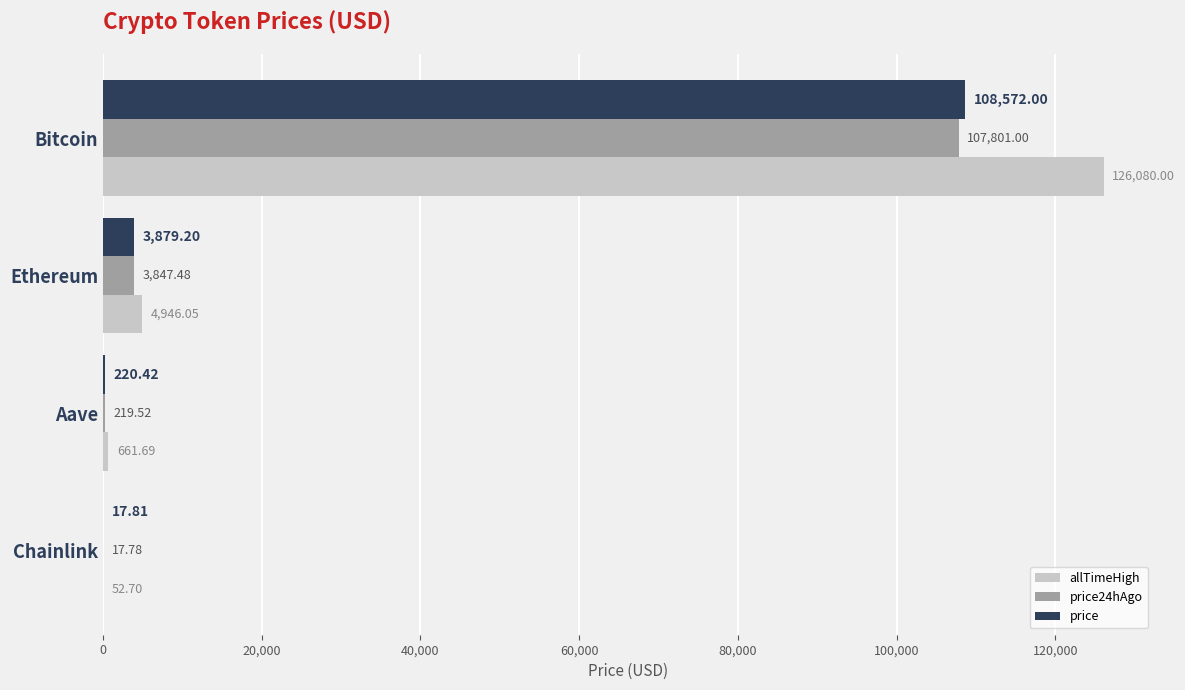

At which category is the sum across all series the highest?

Bitcoin